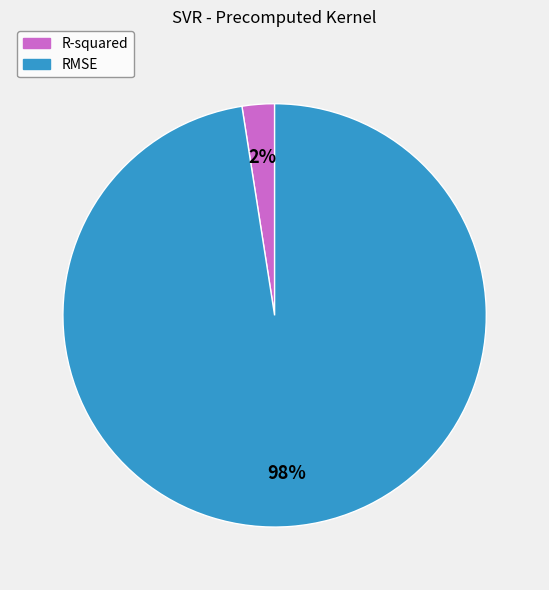

To the nearest percent, what is the average slice percentage?

50%